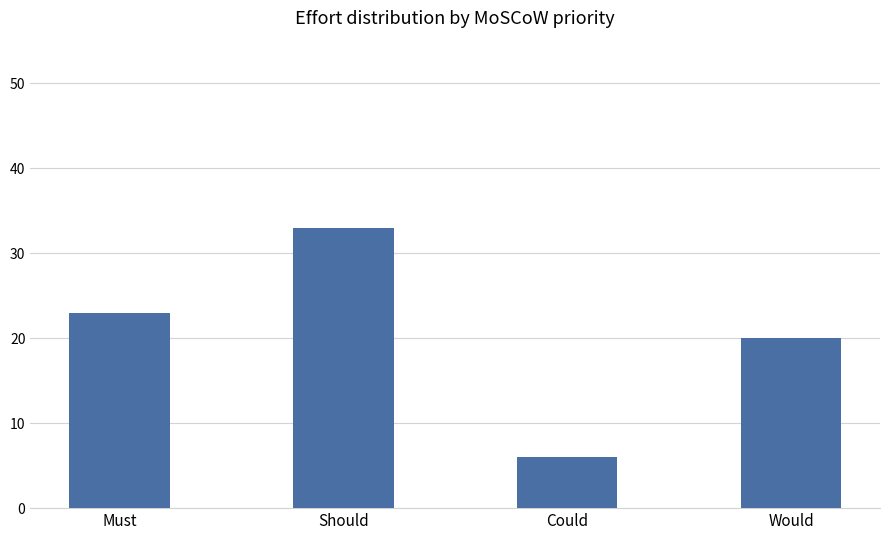

Reading left to right, what are all the values shown in this chart?

Must=23	Should=33	Could=6	Would=20